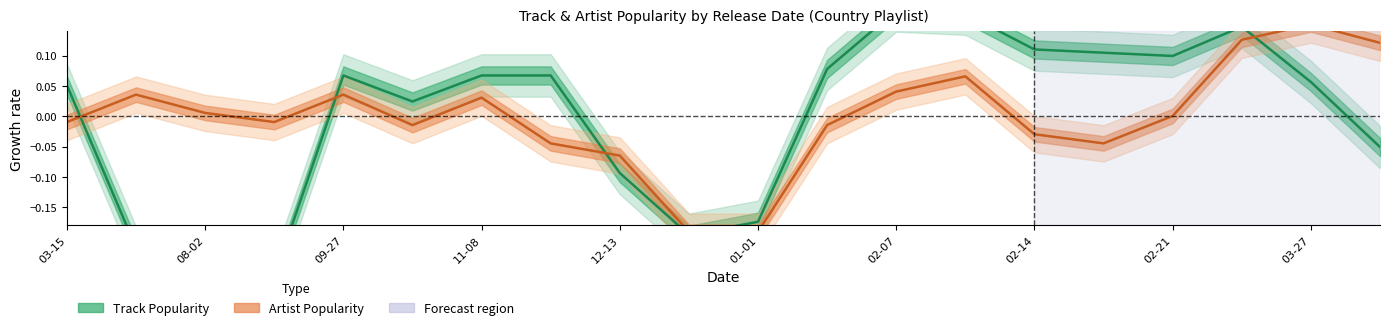

Rank the series by their average value, from highest to lowest.

Artist Popularity, Track Popularity